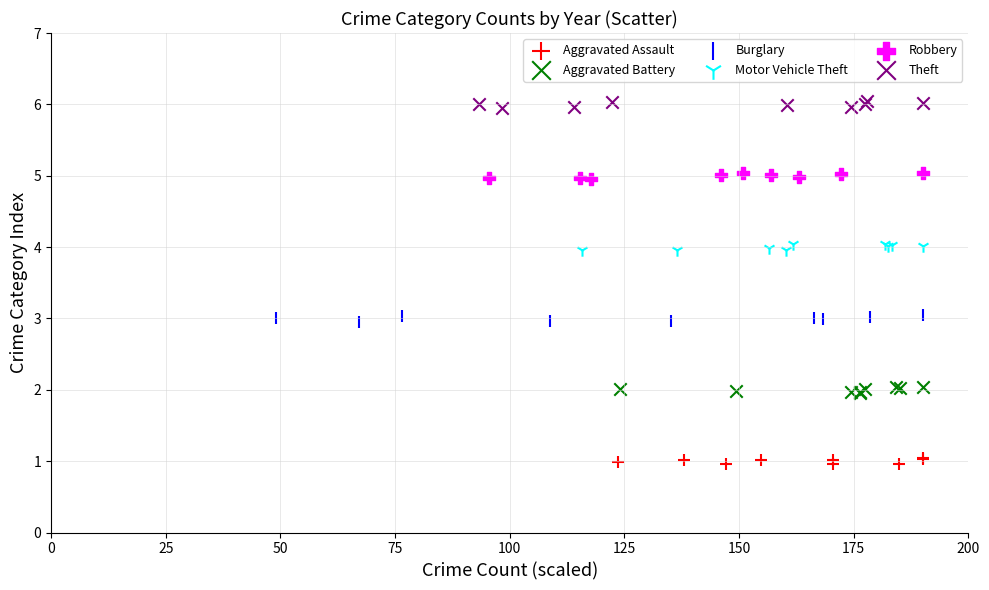

Which series contains the highest Y value?

Theft